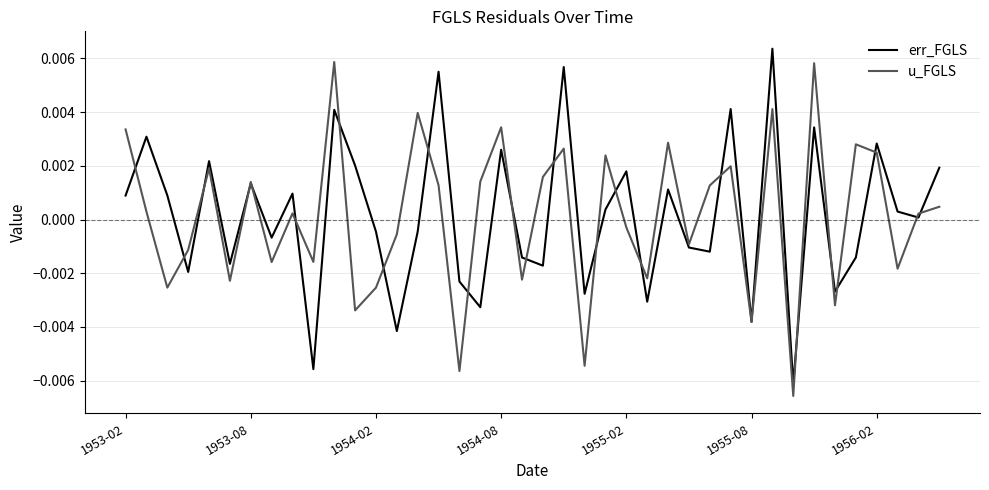

How many lines are shown in the chart?

2